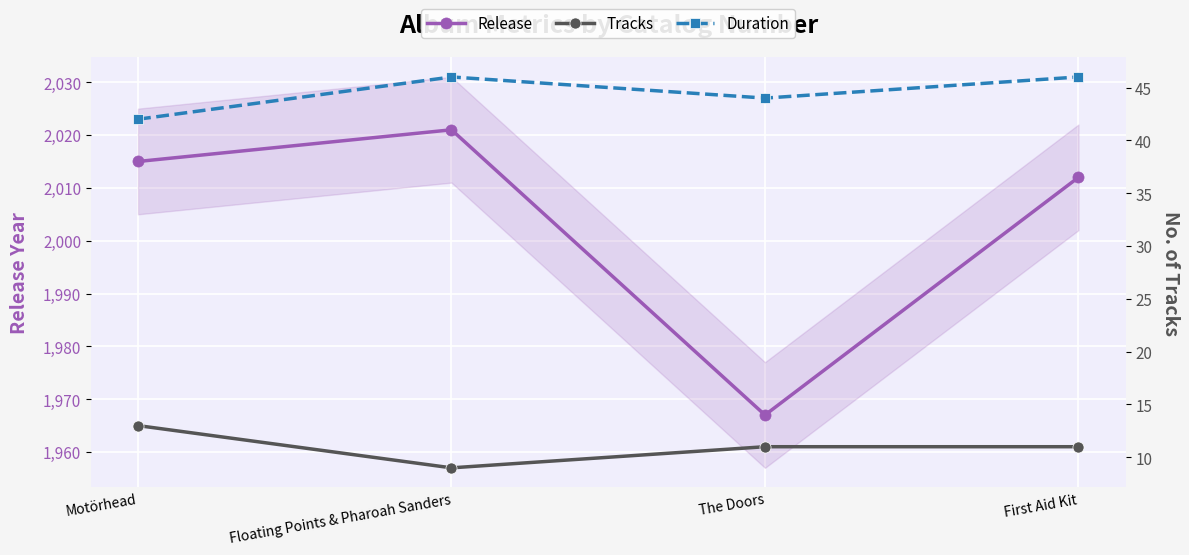

What value does the Tracks series have at First Aid Kit?

11